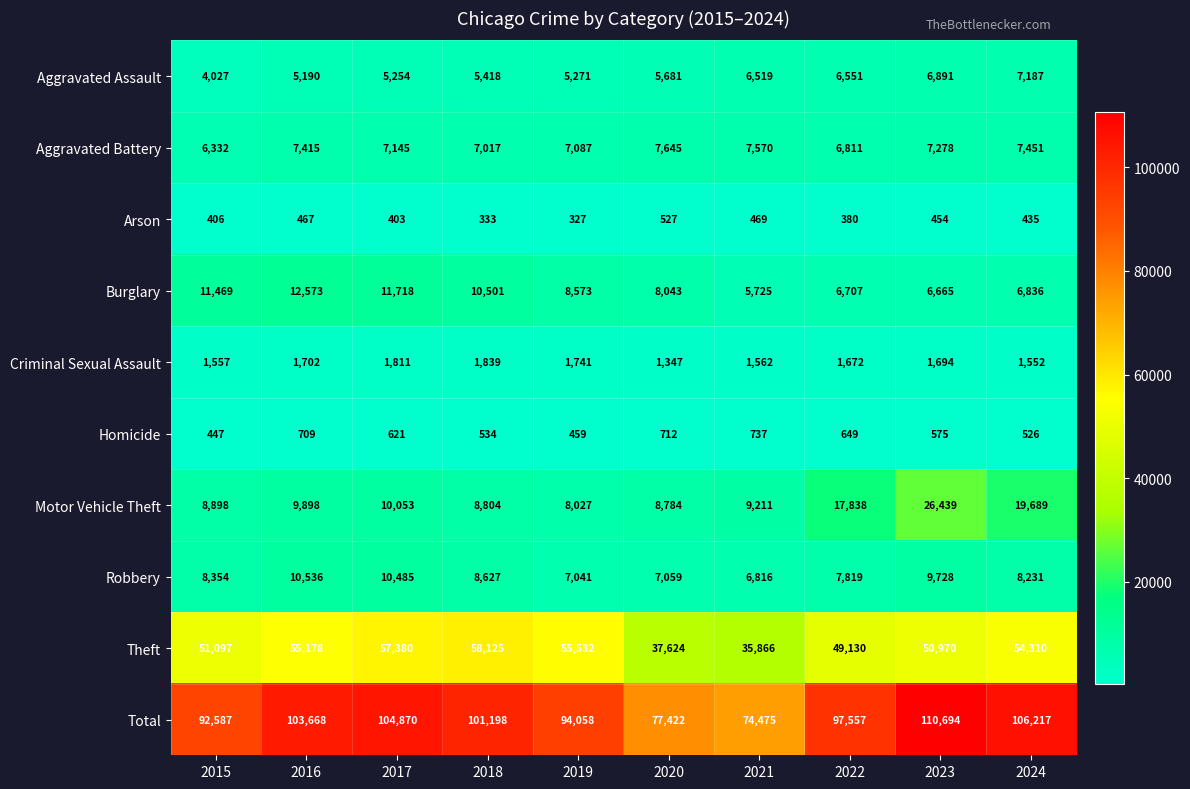

What is the minimum value shown in the chart?

327